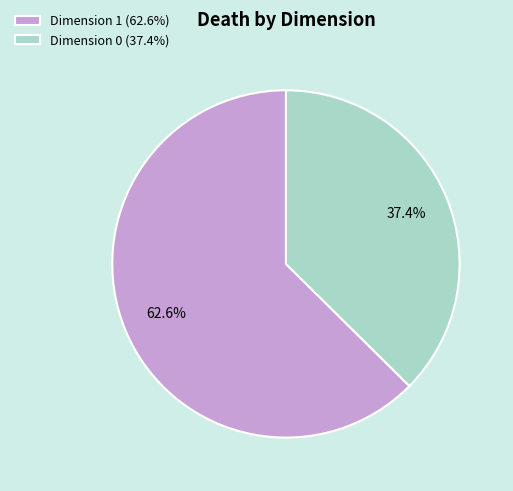

Which category has the smallest portion of the pie?

Dimension 0 (37.4%)